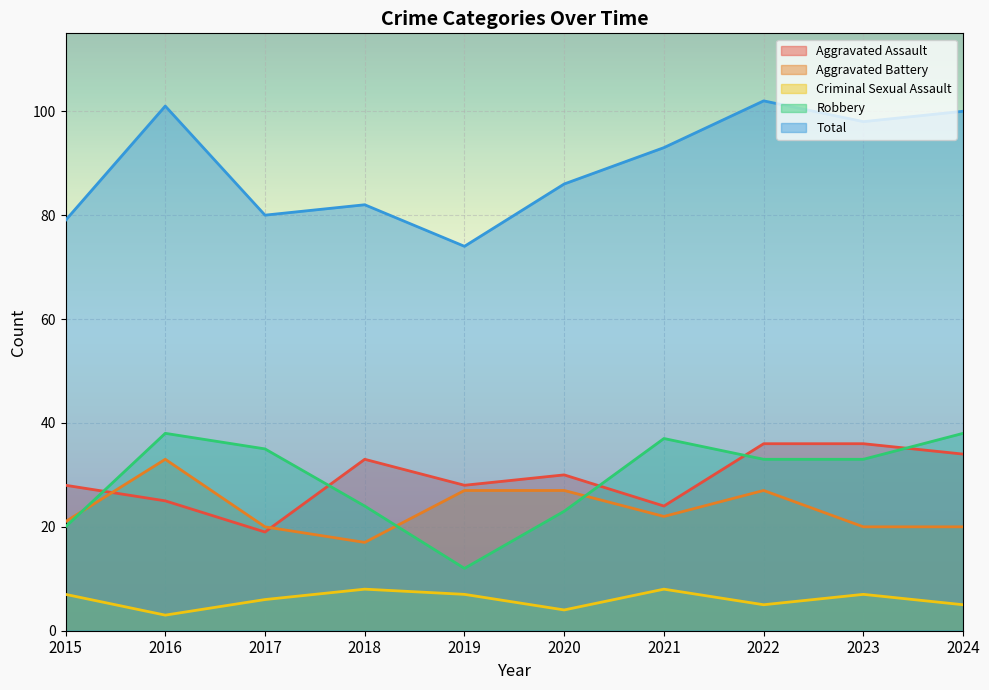

At which label is Aggravated Battery closest to 25?

2019